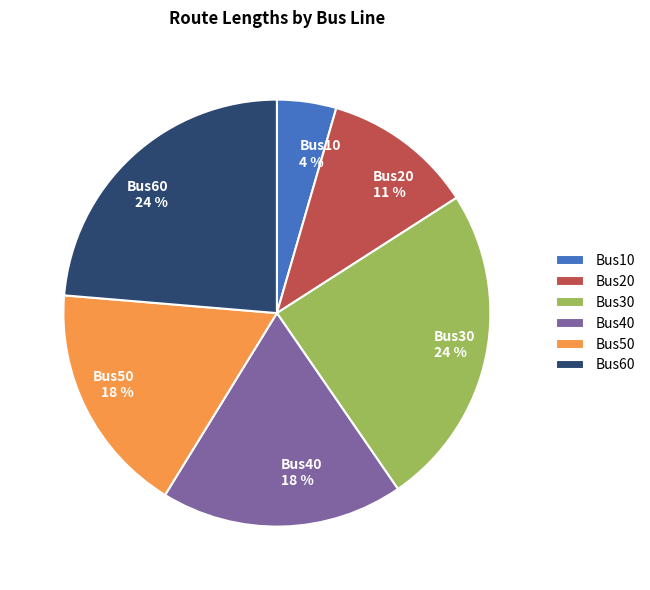

Count the number of slices in the pie.

6